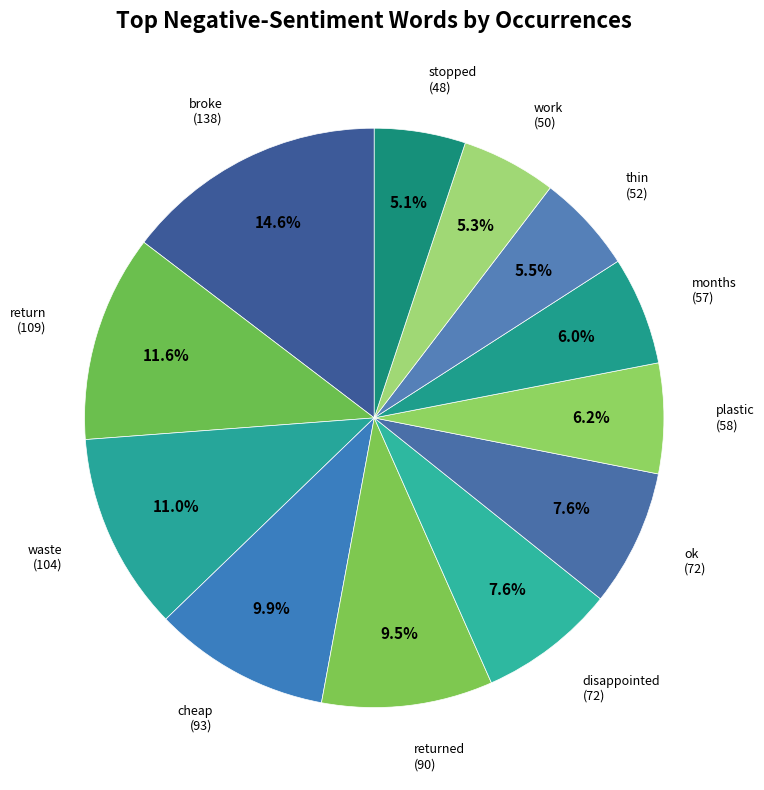

Does ok represent more than half of the total?

No